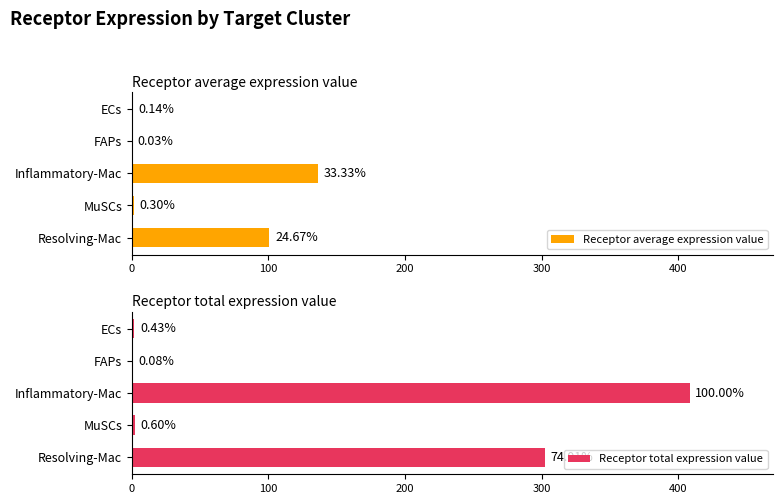

Is it true that Receptor total expression value equals 2.3 at ECs?

False